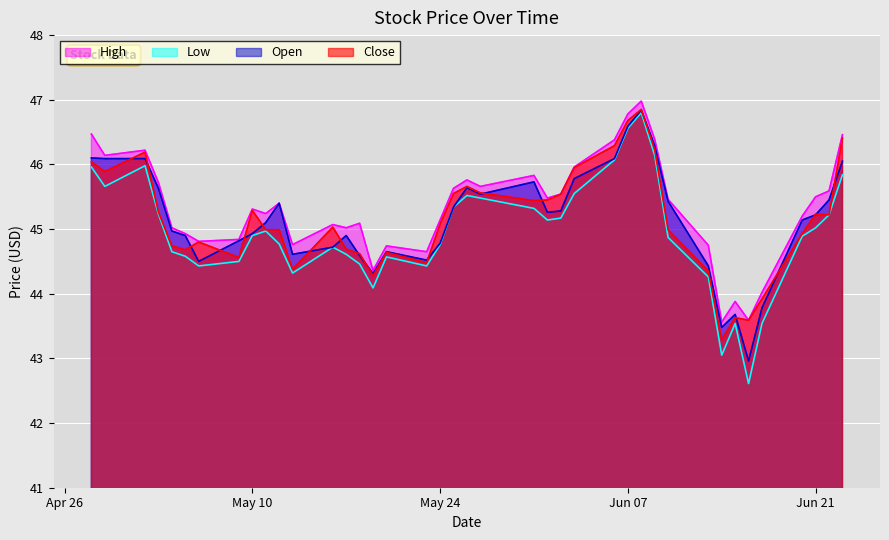

True or false: Open has a value of 60.3 at May 10.

False